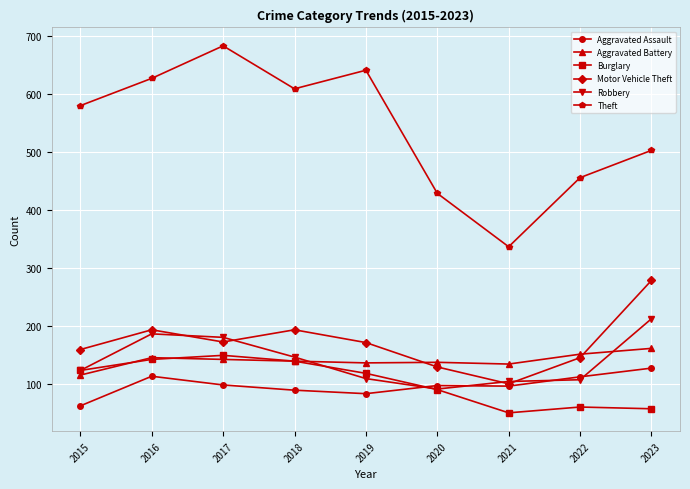

How many lines are shown in the chart?

6